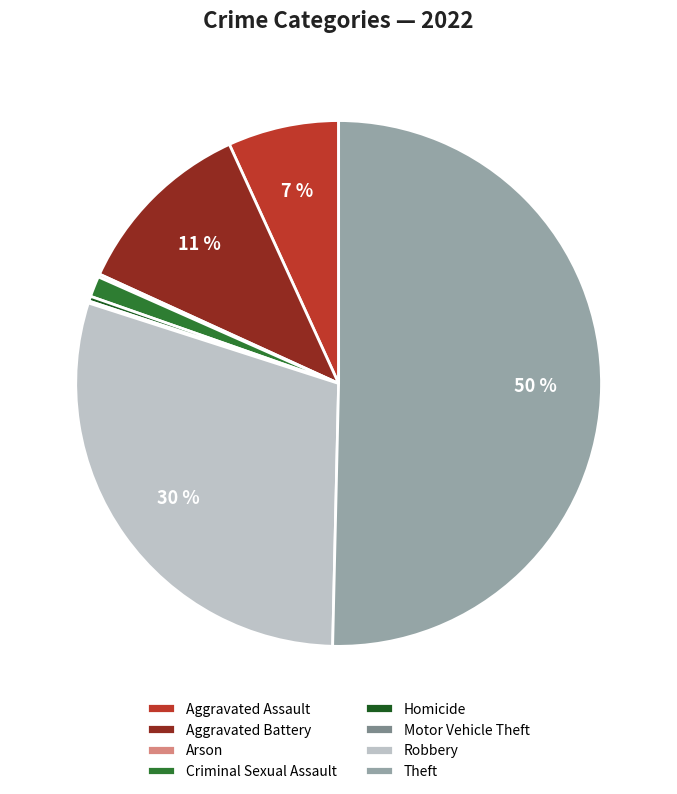

Which slice is the largest?

Theft